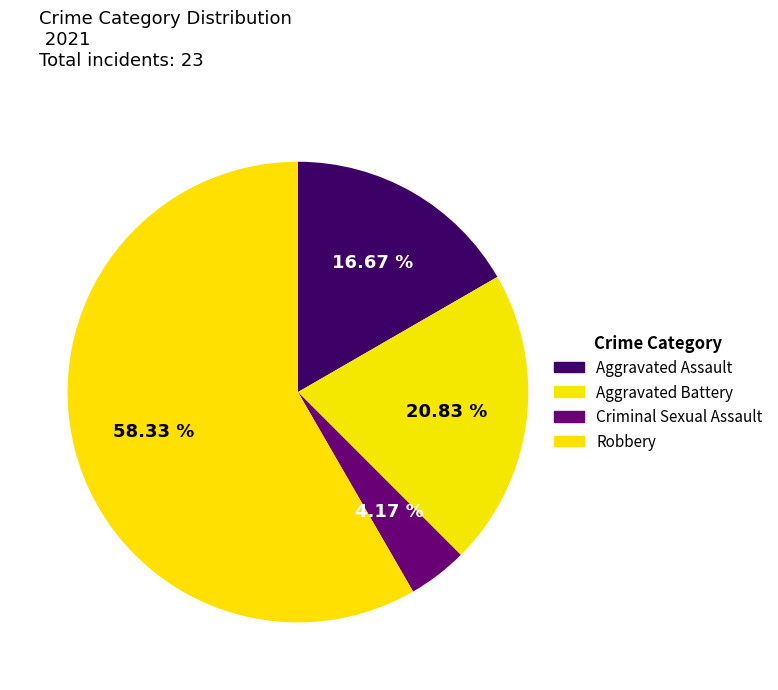

How many segments does this pie chart have?

4